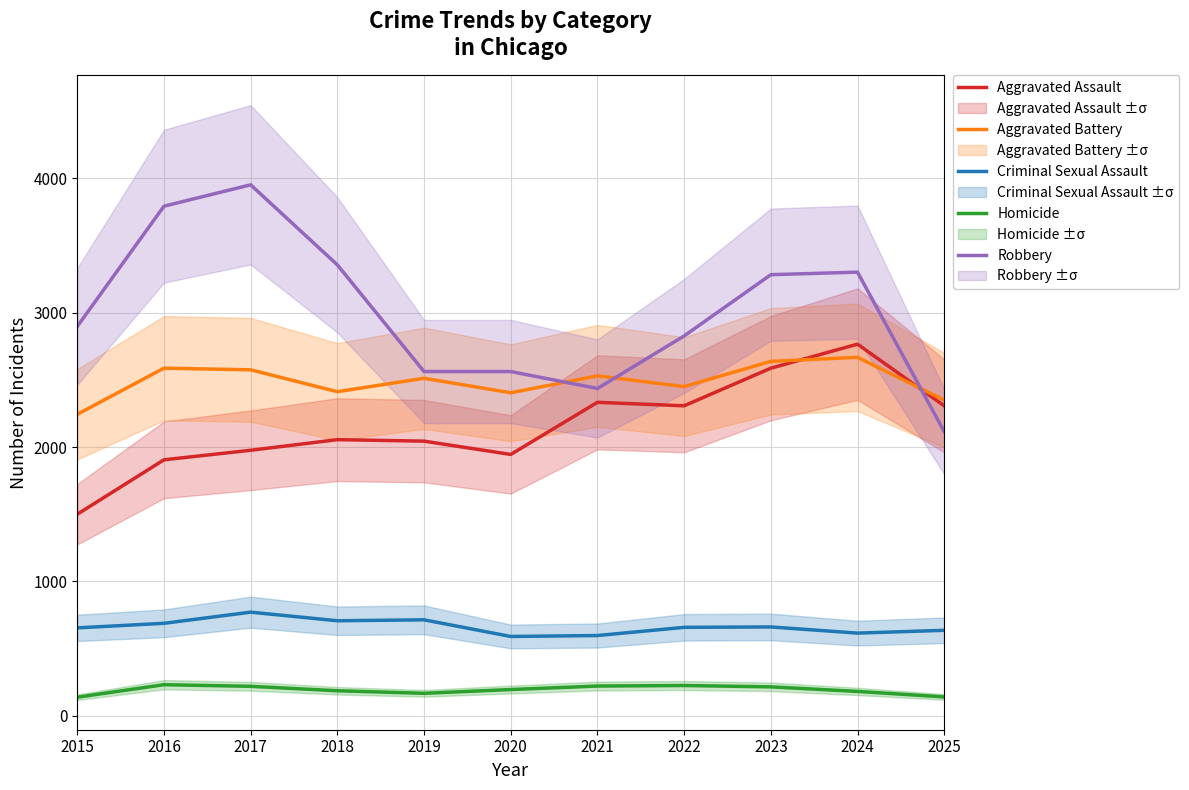

What is the sum of the Aggravated Battery values at 2015 and 2019?

4756